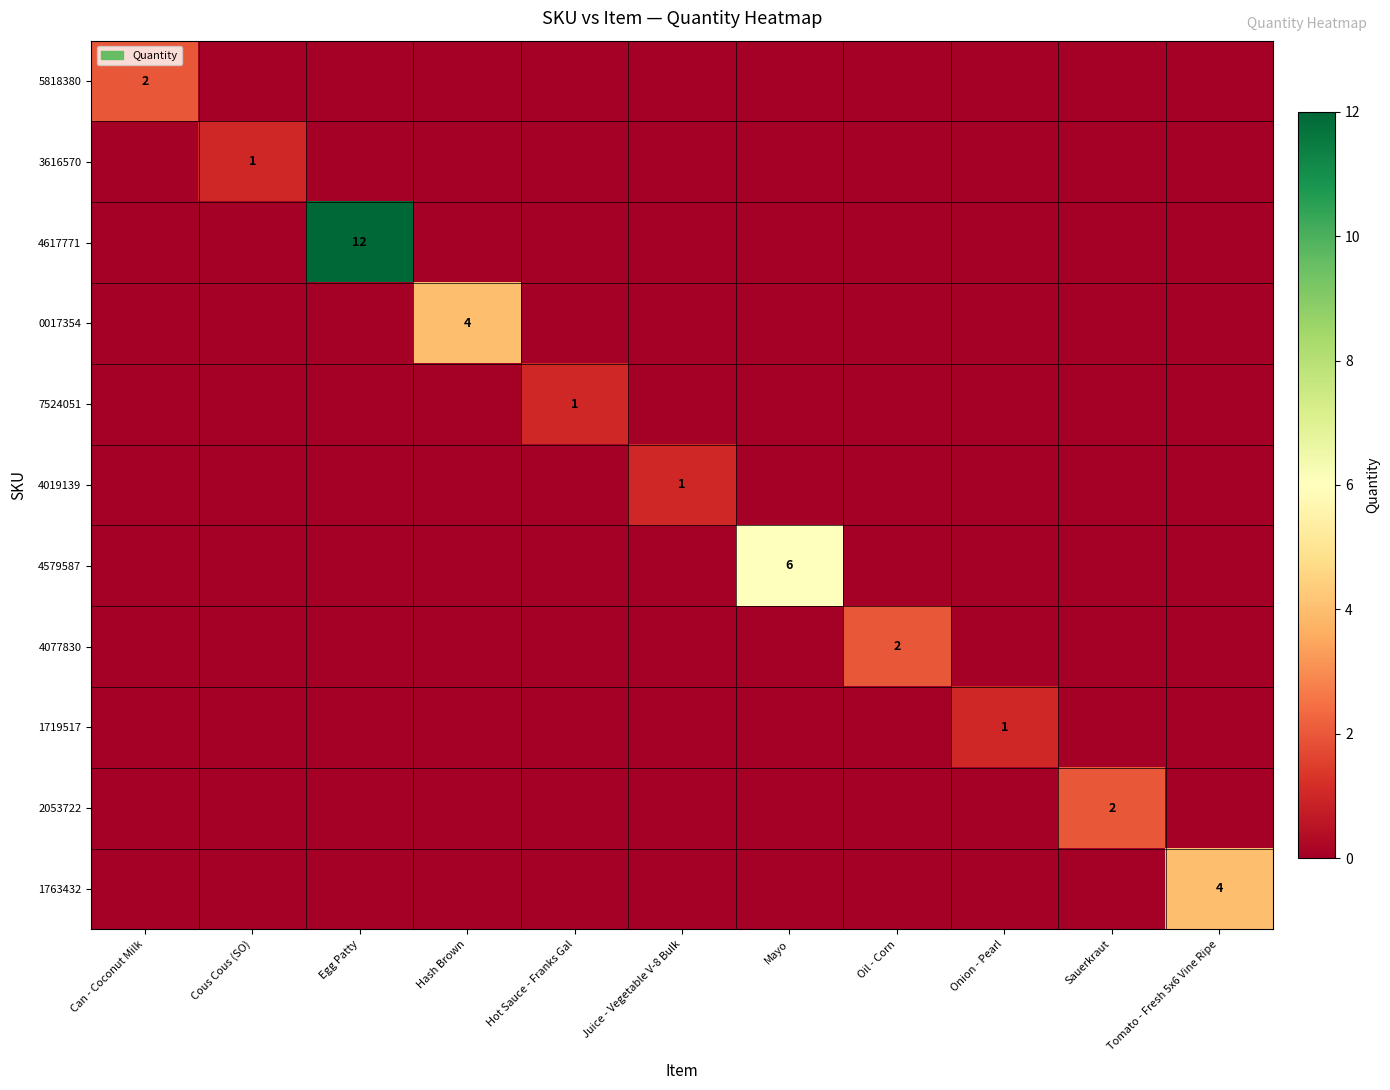

Which series has the largest total across all categories?

4617771